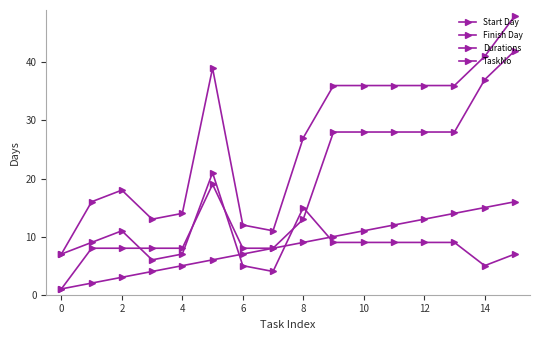

How many lines are shown in the chart?

4